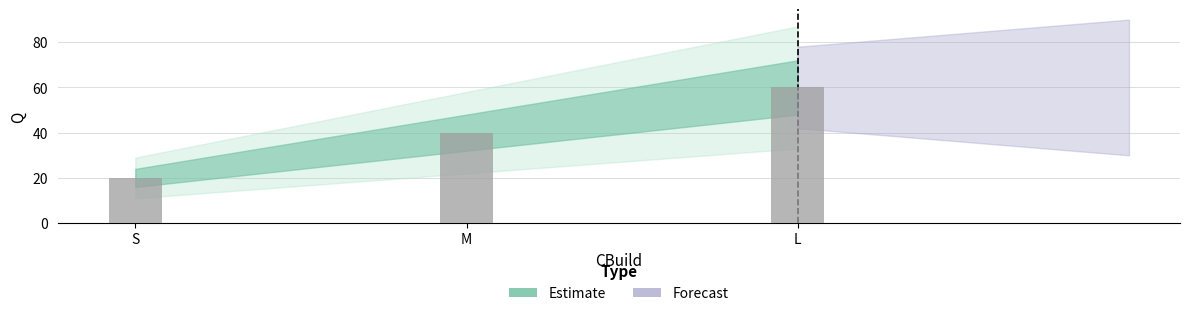

Rank the categories by value from highest to lowest.

L, M, S